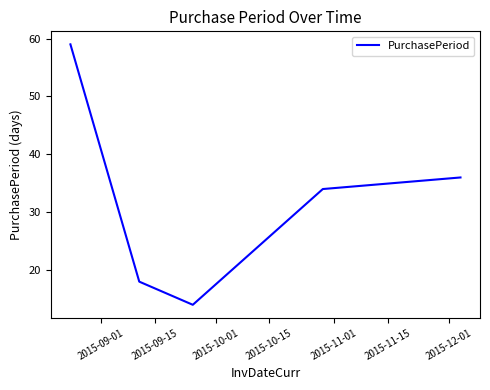

What is the greatest value displayed?

59